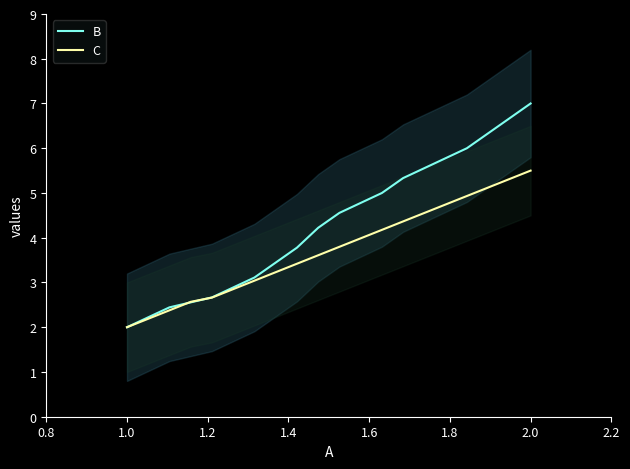

Reading left to right, extract all data points from this chart.

B: 2.0	2.2	2.4	2.6	2.7	2.9	3.1	3.4	3.8	4.2	4.6	4.8	5.0	5.3	5.6	5.8	6.0	6.3	6.7	7.0
C: 2.0	2.2	2.4	2.6	2.7	2.9	3.0	3.2	3.4	3.6	3.8	4.0	4.2	4.4	4.6	4.7	4.9	5.1	5.3	5.5